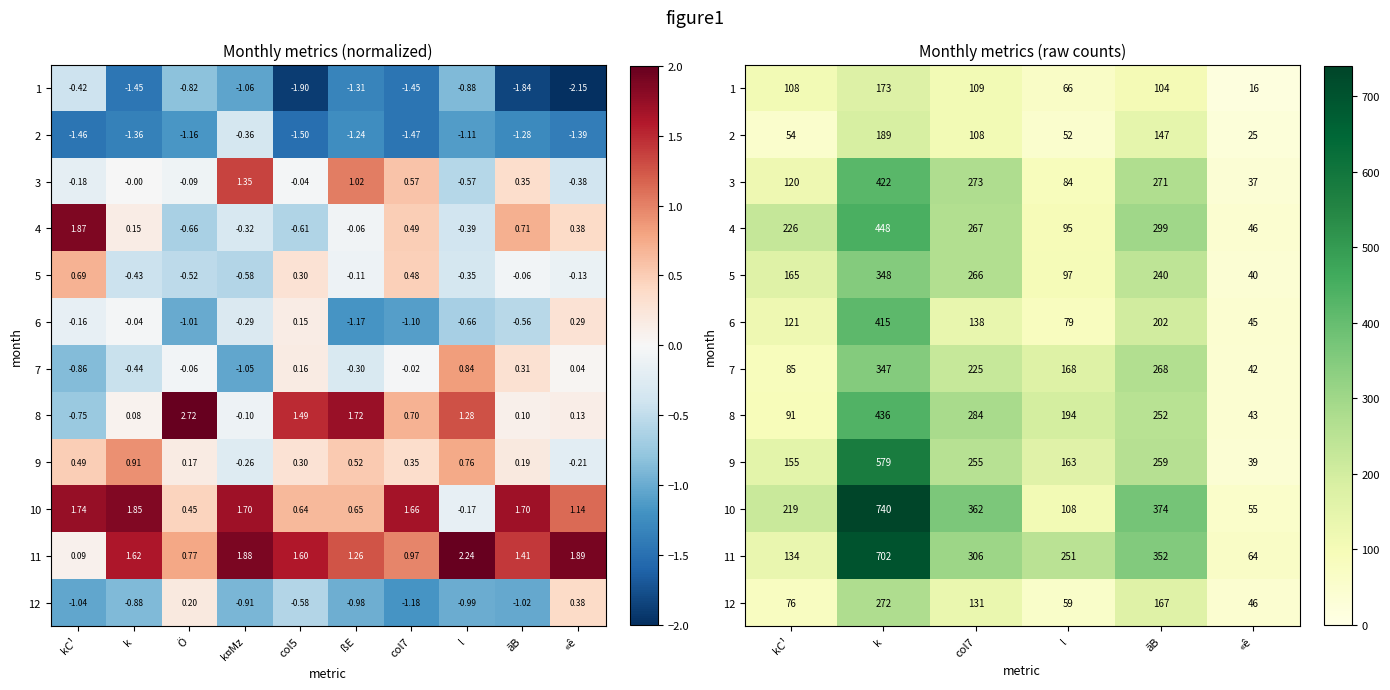

Which has a higher value, k or l?

k